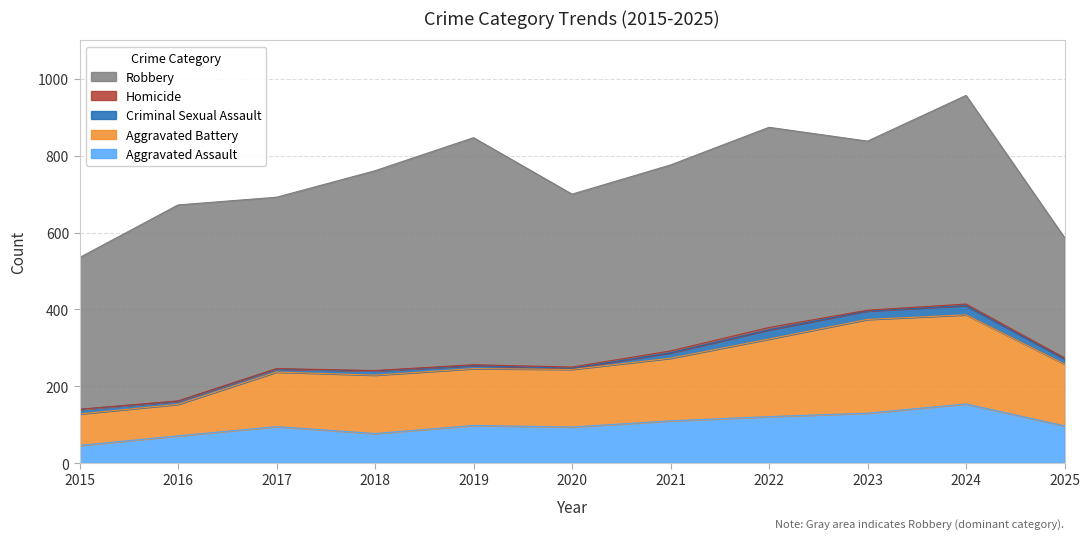

Does the chart have visible grid lines?

Yes